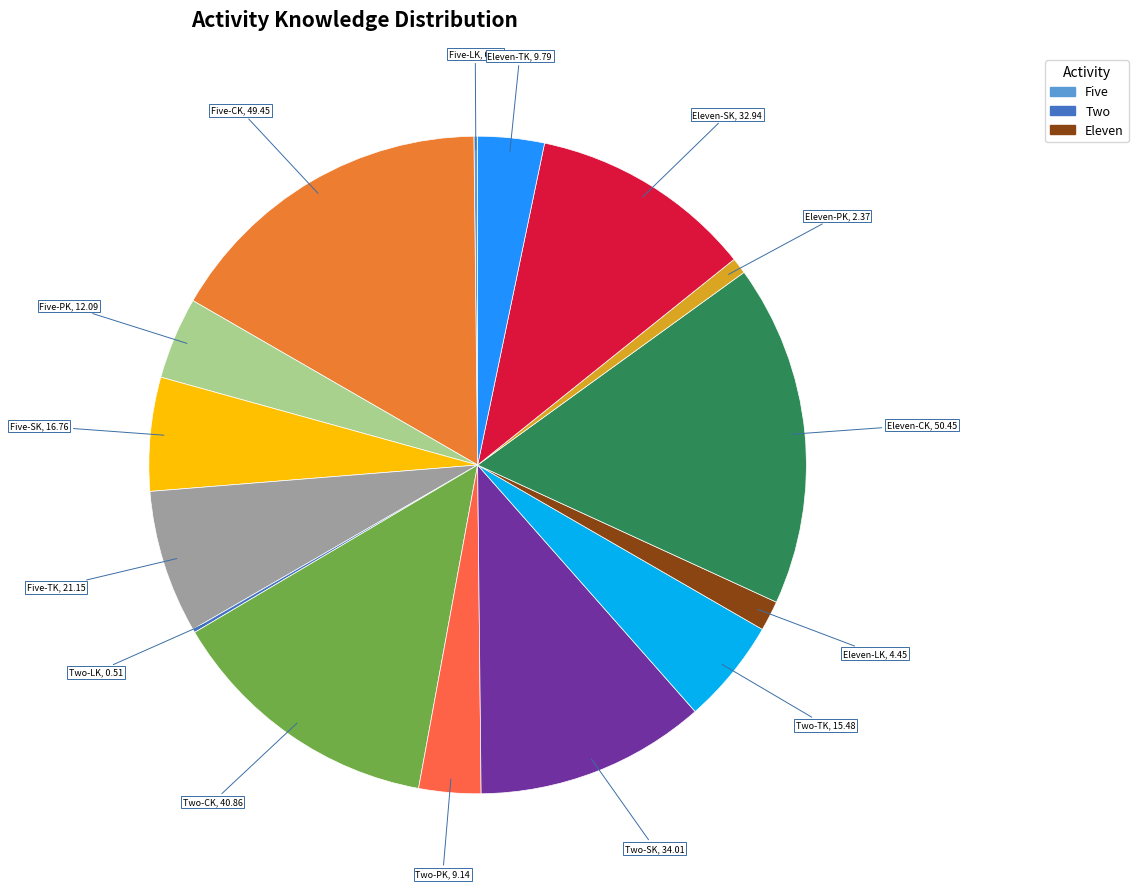

What is the largest slice in the pie chart?

Eleven